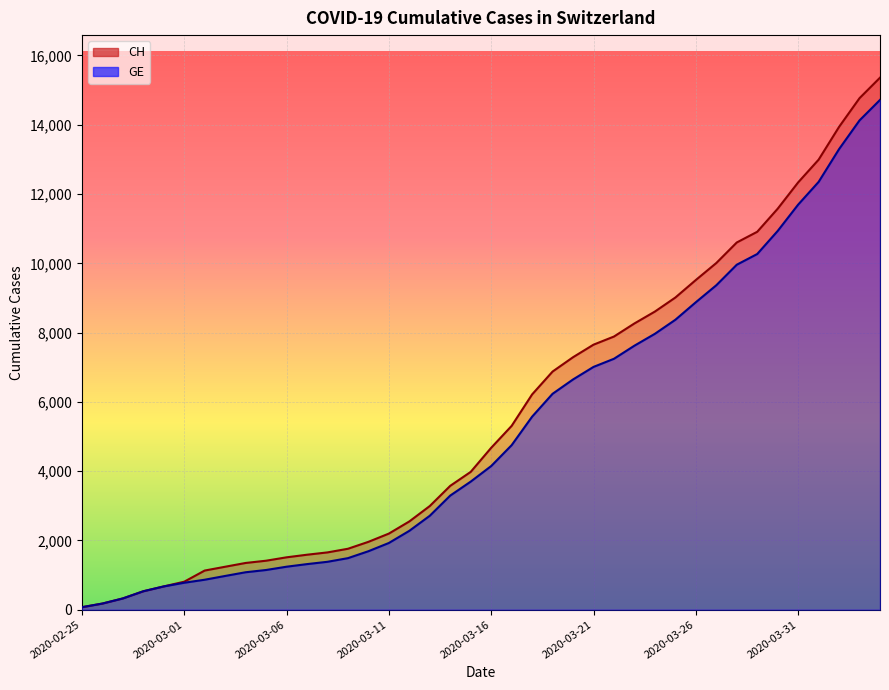

Rank the categories by CH value from lowest to highest.

2020-02-25, 2020-02-26, 2020-02-27, 2020-02-28, 2020-02-29, 2020-03-01, 2020-03-02, 2020-03-03, 2020-03-04, 2020-03-05, 2020-03-06, 2020-03-07, 2020-03-08, 2020-03-09, 2020-03-10, 2020-03-11, 2020-03-12, 2020-03-13, 2020-03-14, 2020-03-15, 2020-03-16, 2020-03-17, 2020-03-18, 2020-03-19, 2020-03-20, 2020-03-21, 2020-03-22, 2020-03-23, 2020-03-24, 2020-03-25, 2020-03-26, 2020-03-27, 2020-03-28, 2020-03-29, 2020-03-30, 2020-03-31, 2020-04-01, 2020-04-02, 2020-04-03, 2020-04-04